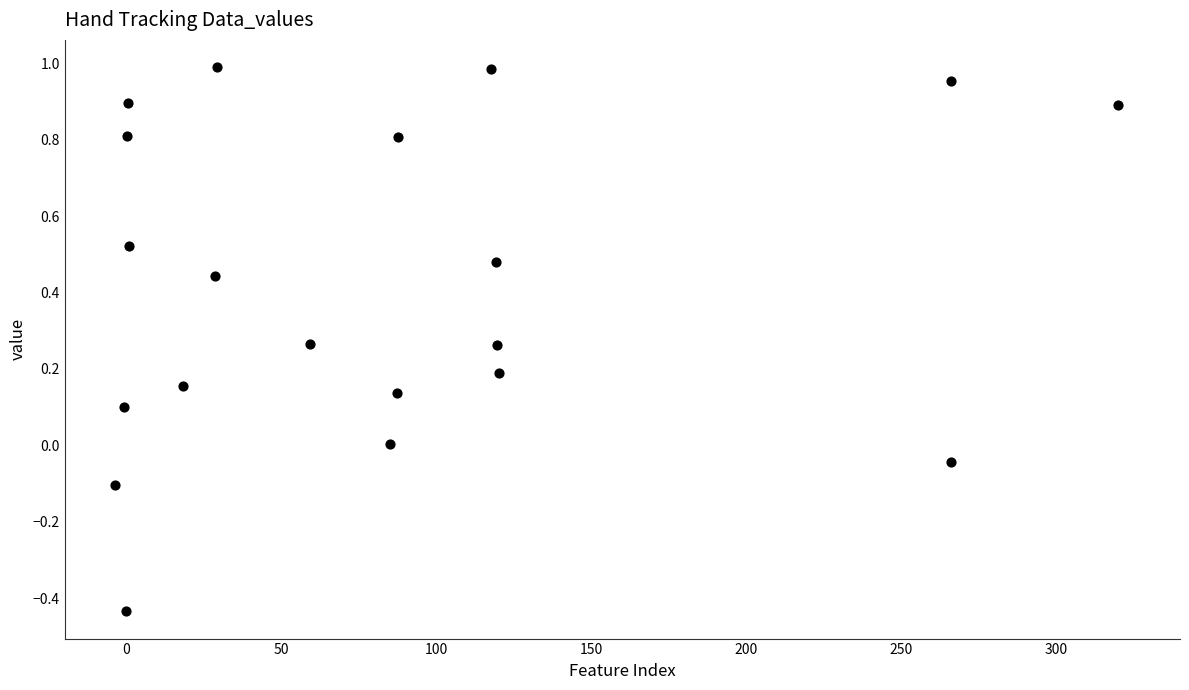

What is the range of X values (max minus min)?

323.6